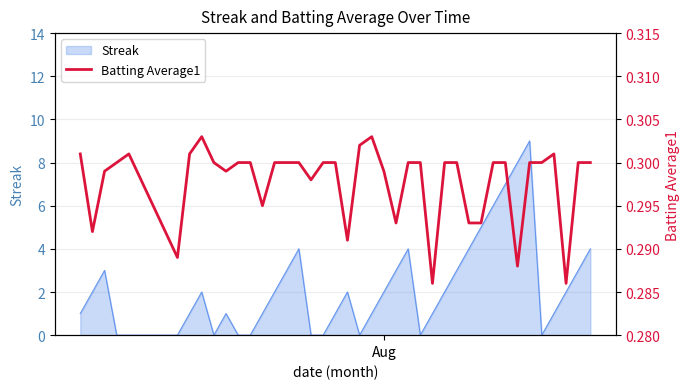

What is the highest value of the Streak series?

9